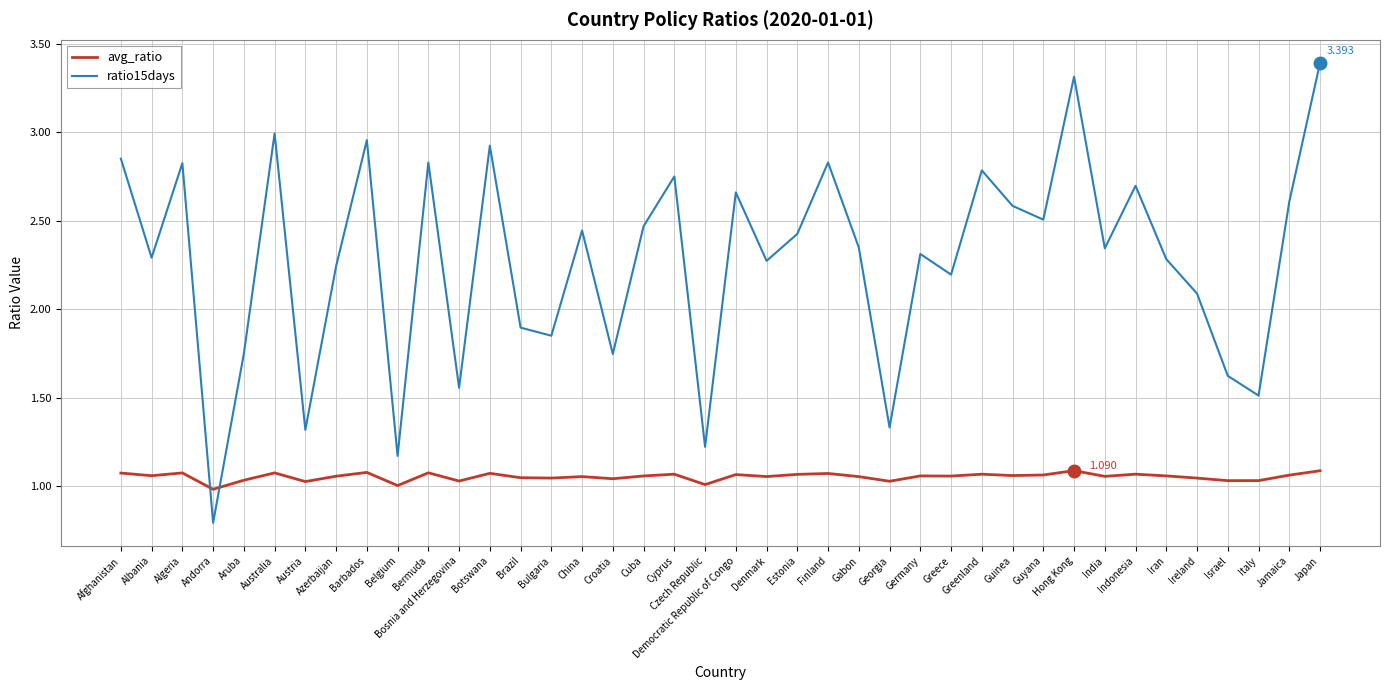

What is the sum of the avg_ratio values at Bulgaria and Estonia?

2.1